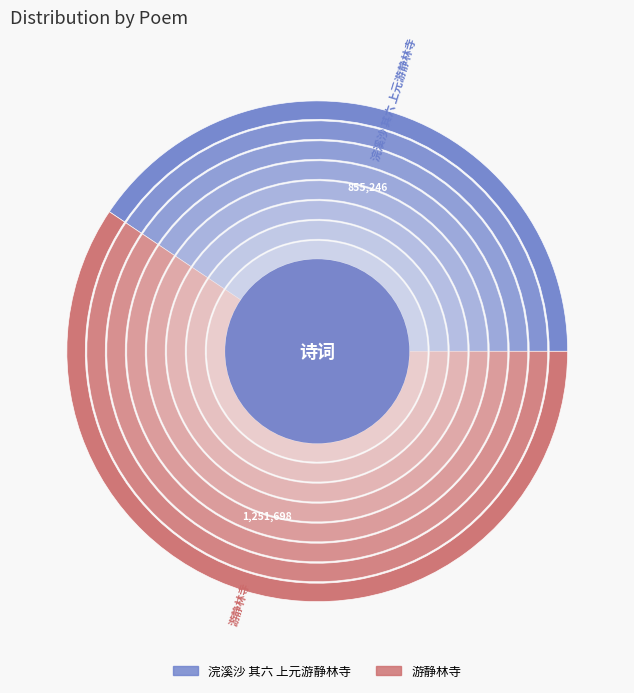

Count the number of slices in the pie.

2